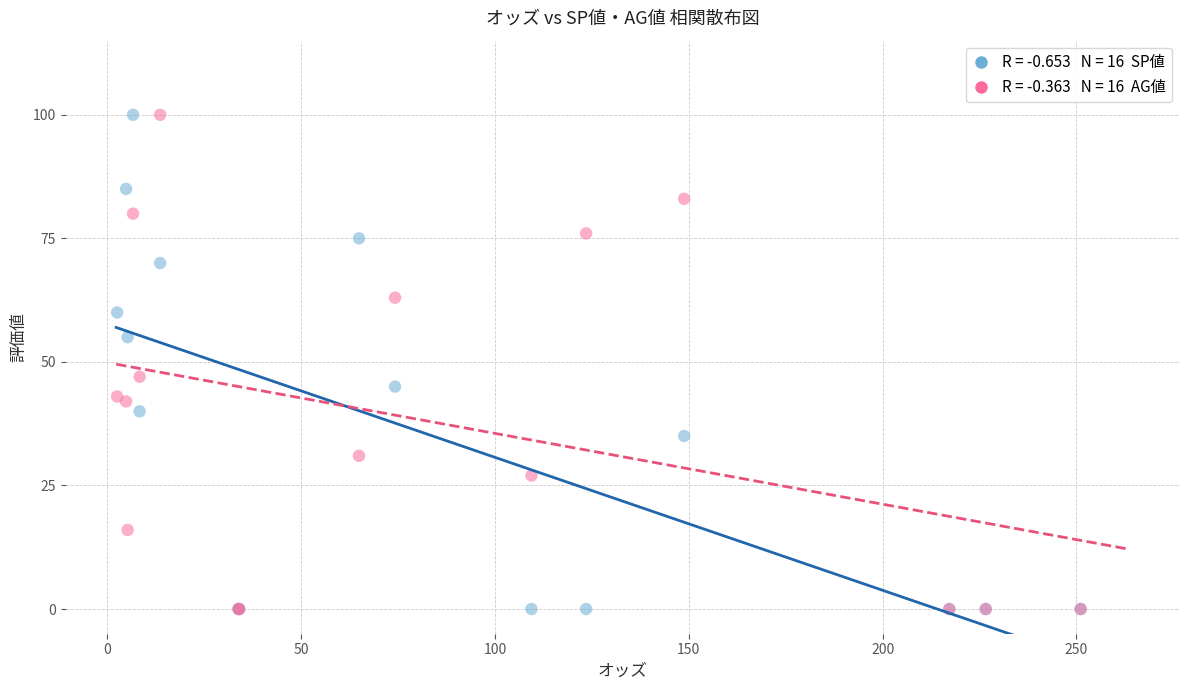

Across all series, what Y value is closest to 50?

47